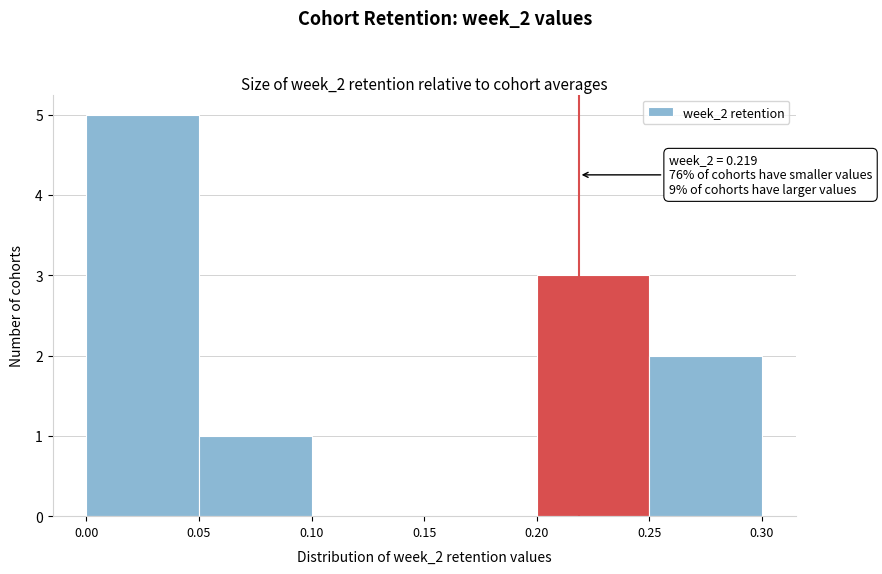

Over which range of the x-axis is the bar tallest?

0.00 to 0.05